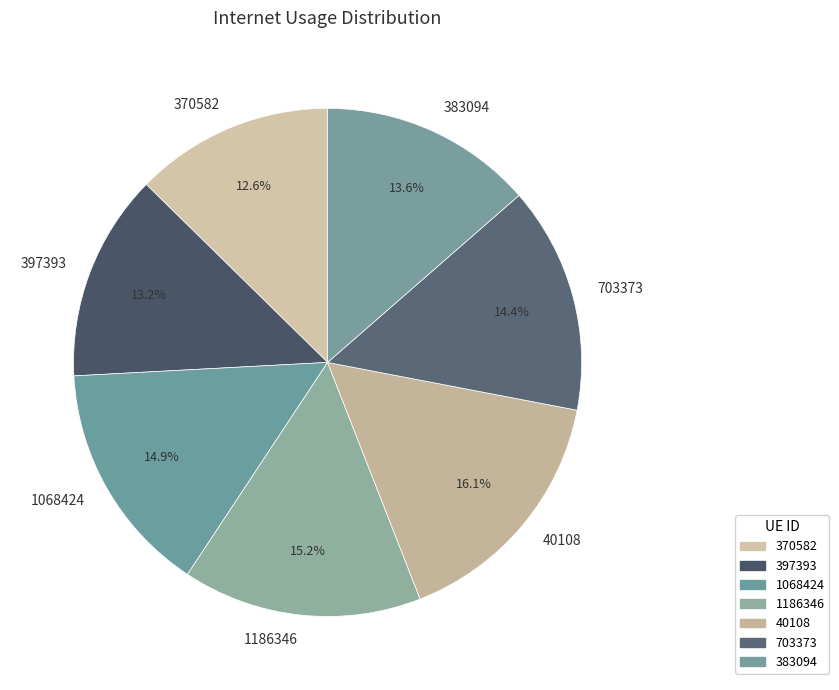

Does any single category account for the majority?

No